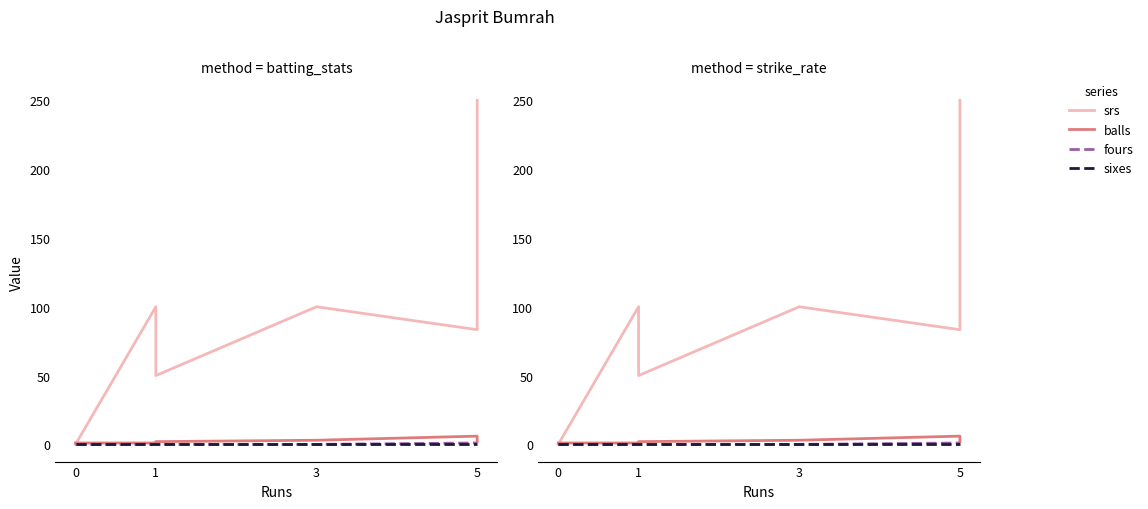

Which series has the widest spread of values?

srs